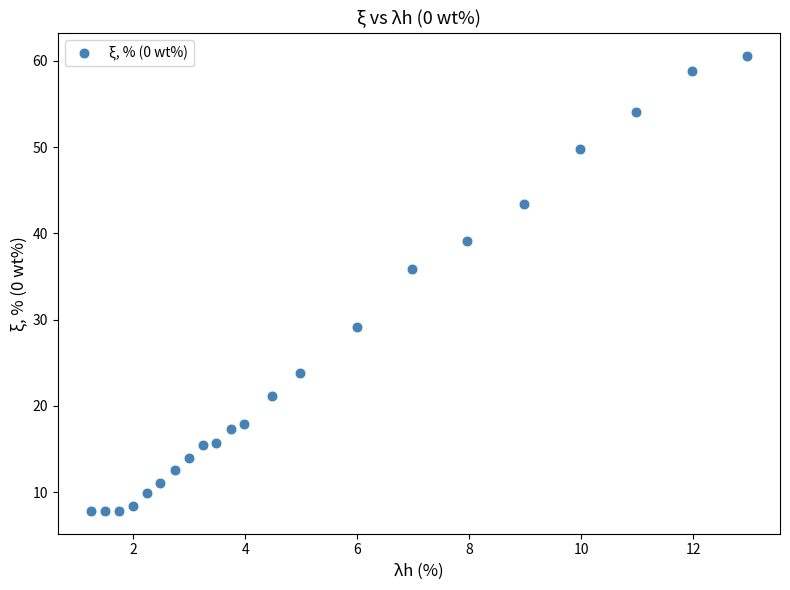

What is the range of Y values (max minus min)?

52.8